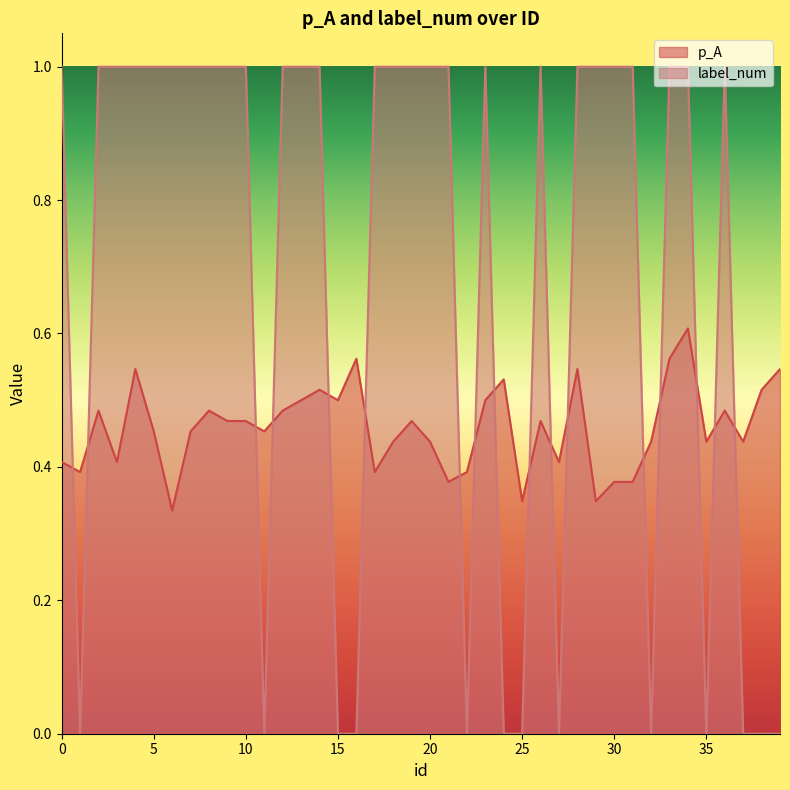

Rank the series by their average value, from lowest to highest.

p_A, label_num